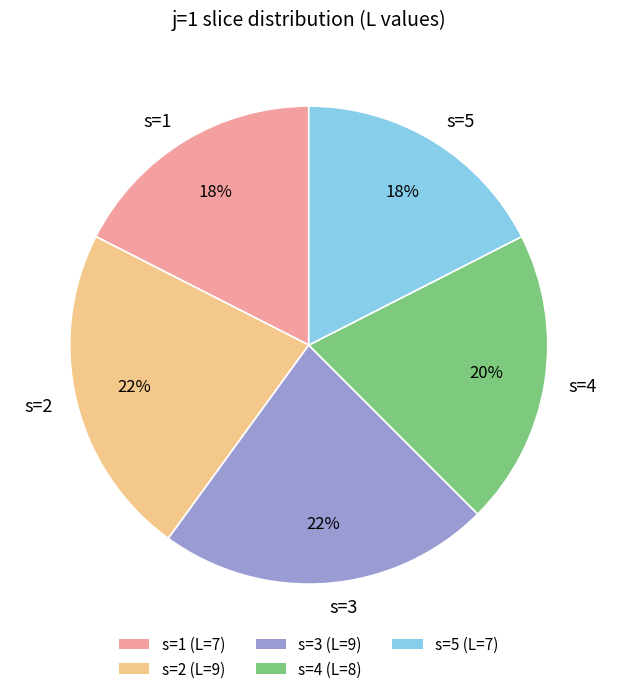

Is there a majority slice in this chart?

No